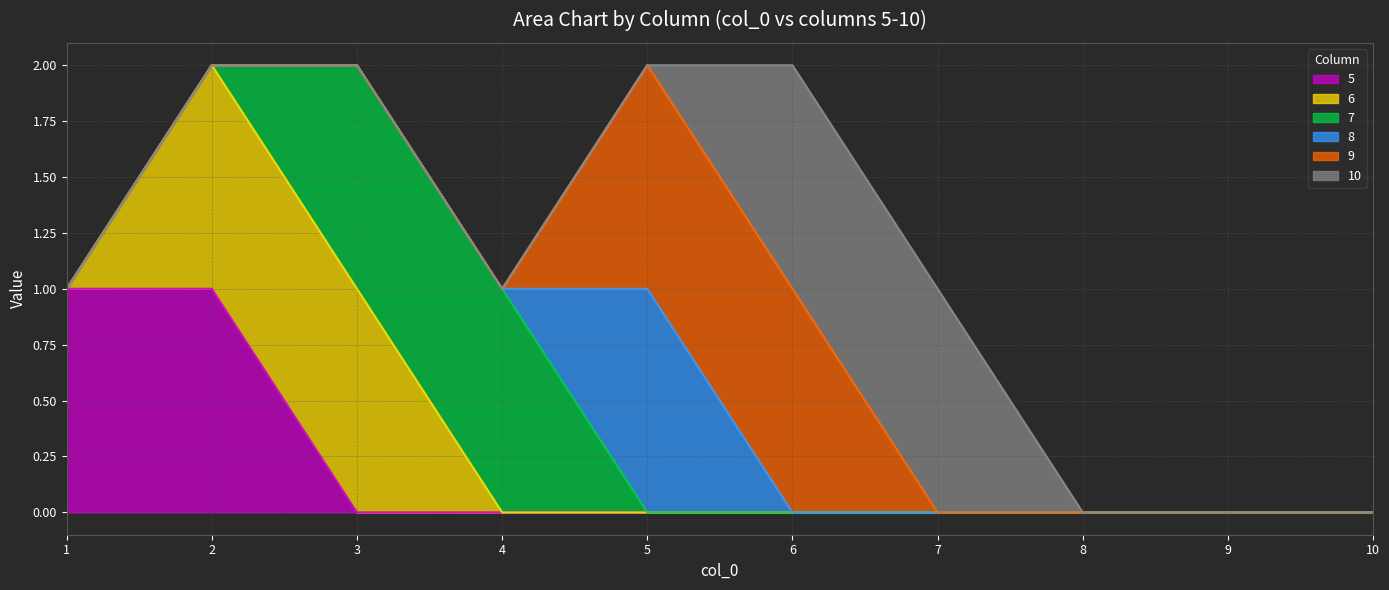

What is the difference between the maximum and minimum values in the 10 series?

1